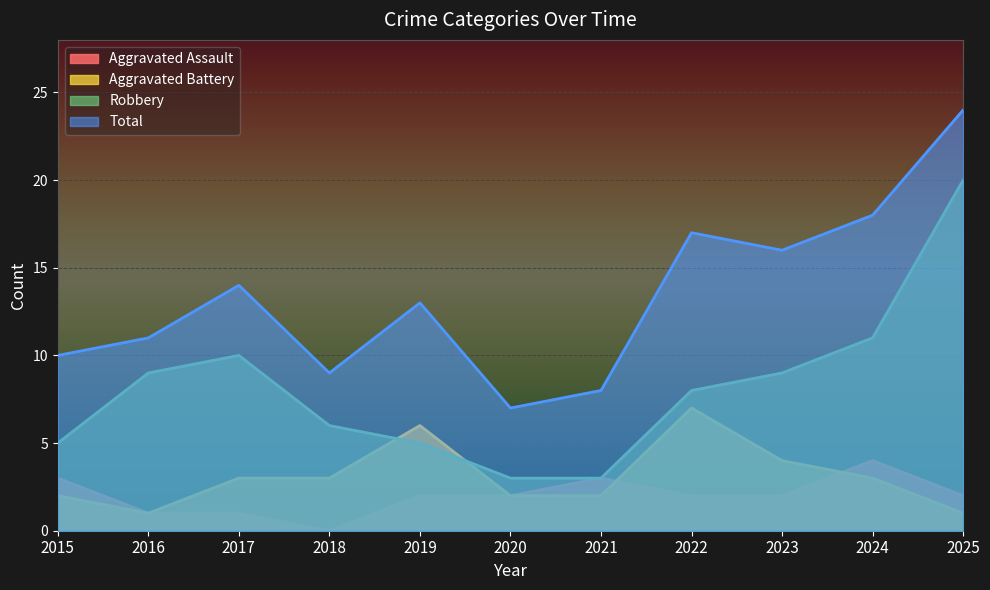

Read the Aggravated Battery value at 2017.

3